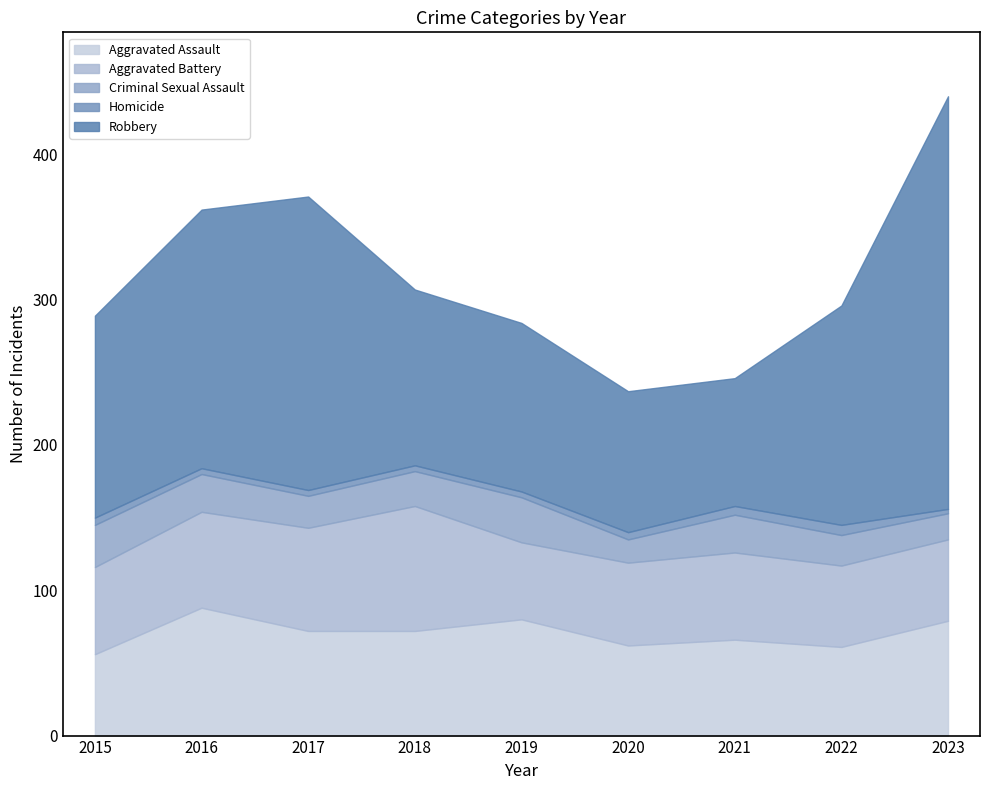

Is the value of Homicide at 2018 greater than the value of Aggravated Battery at 2022?

No